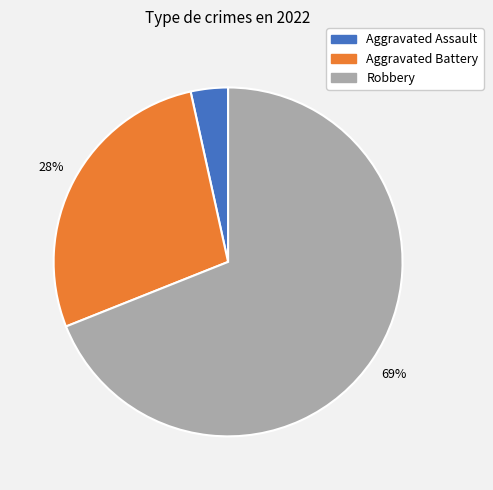

Between Aggravated Battery and Robbery, which is larger?

Robbery